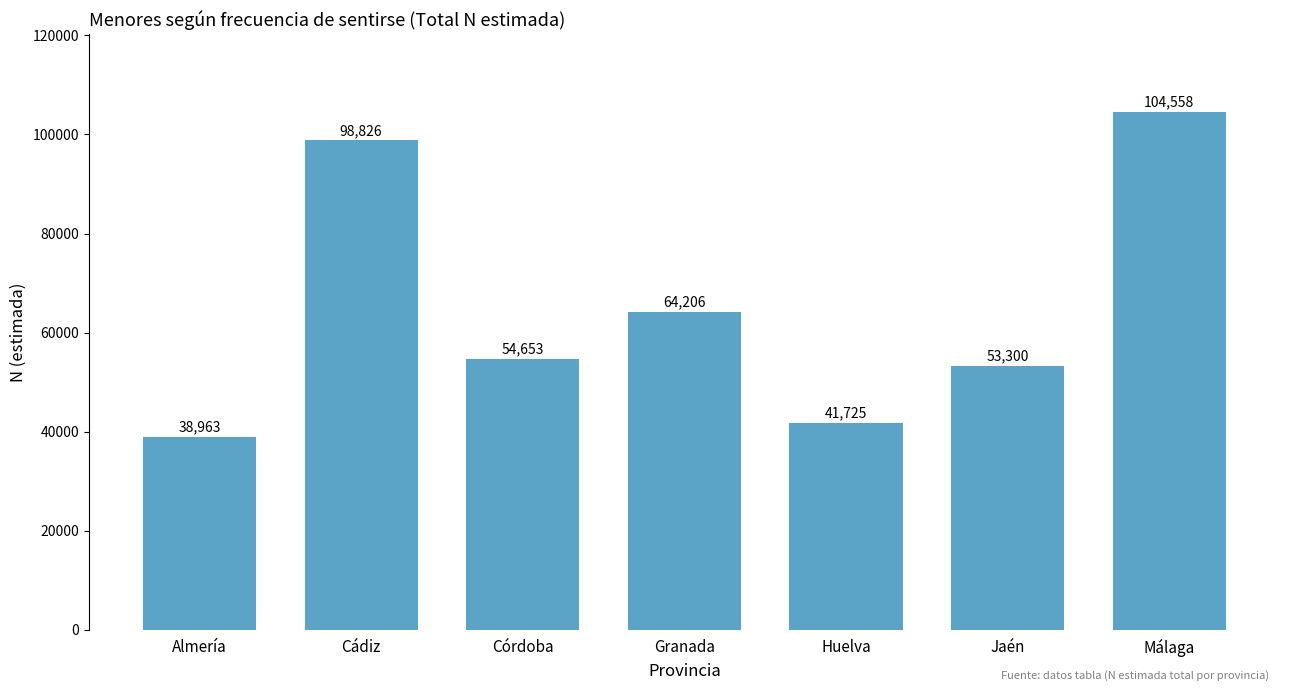

What is the sum of the values at Cádiz and Huelva?

140551